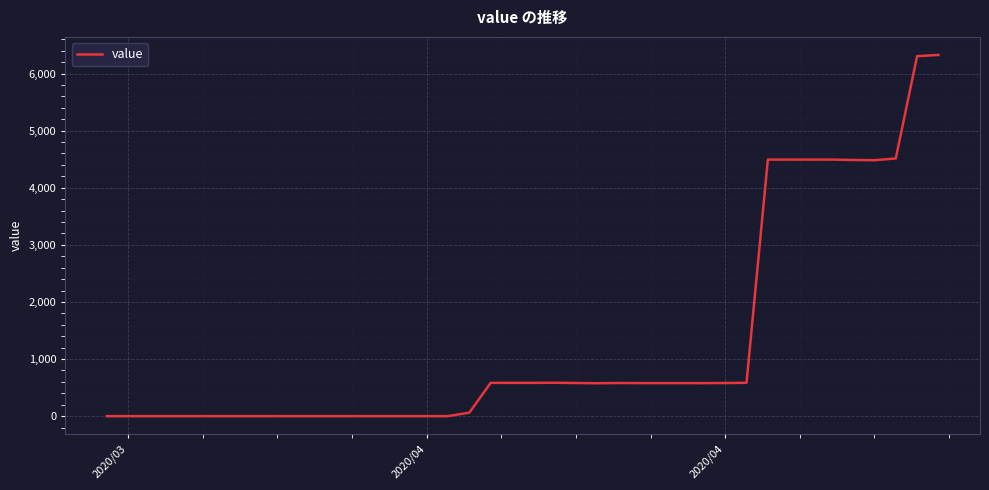

What is the greatest value displayed?

6325.9